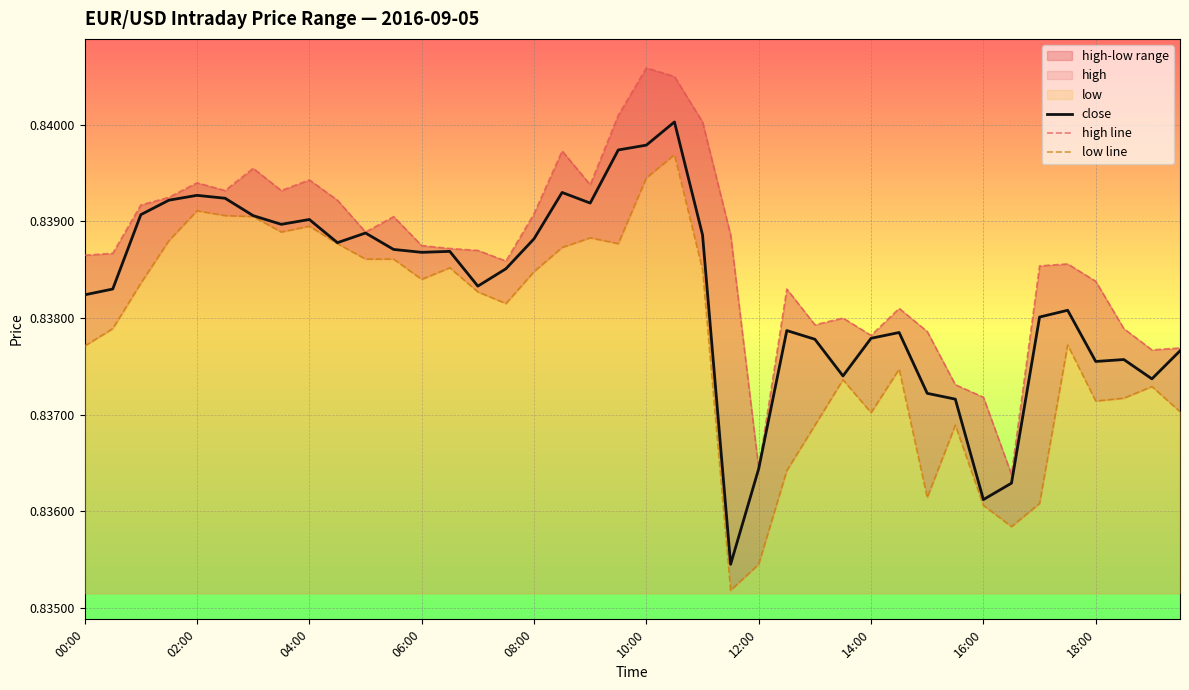

Is it true that close equals 1.4 at 04:00?

False